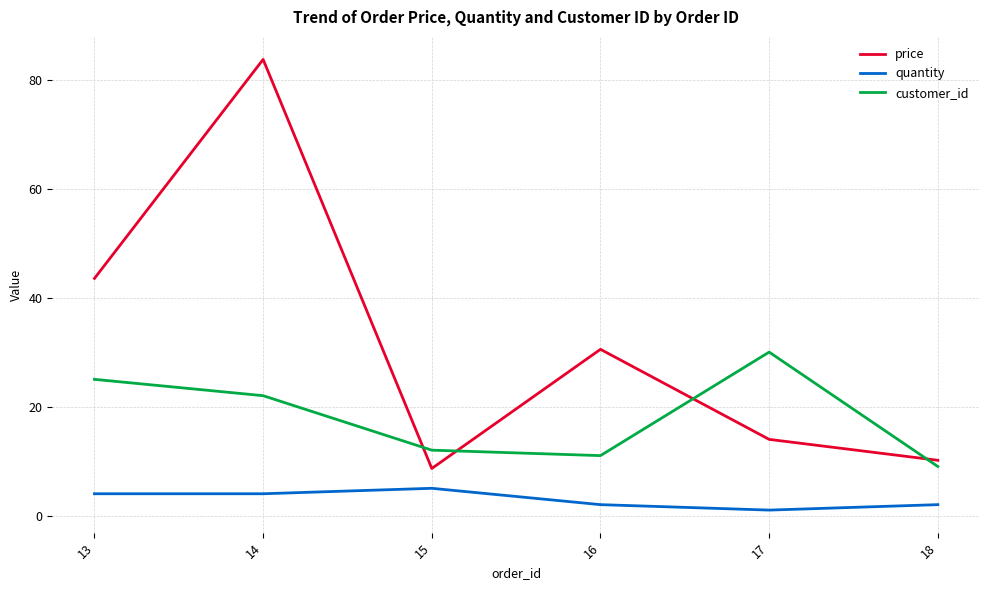

What is the approximate value of quantity at 15?

5.0